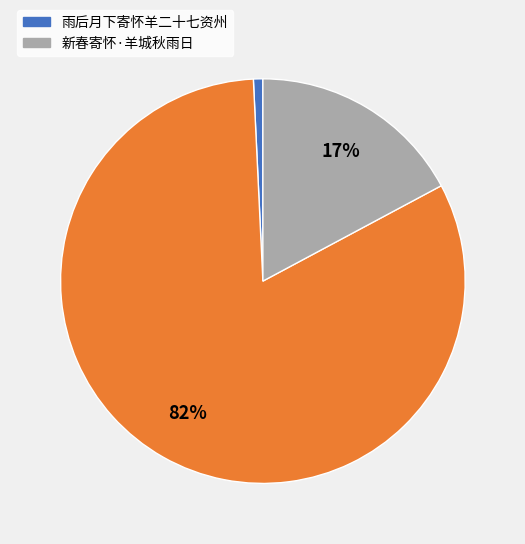

Is there a majority slice in this chart?

Yes